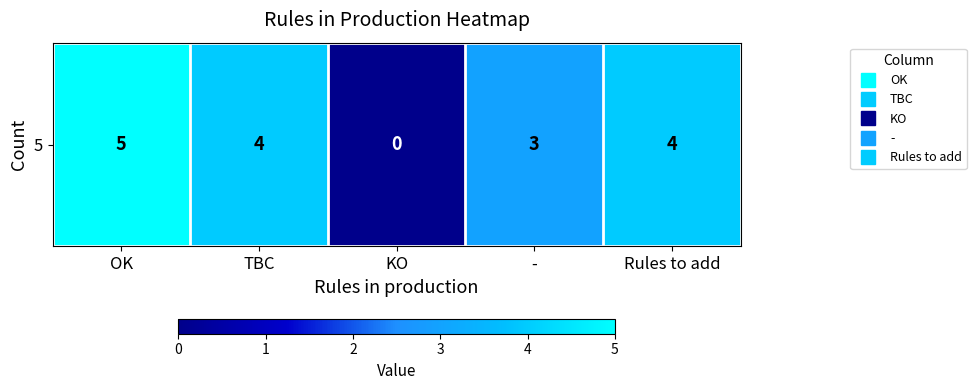

How many series are shown in this chart?

1